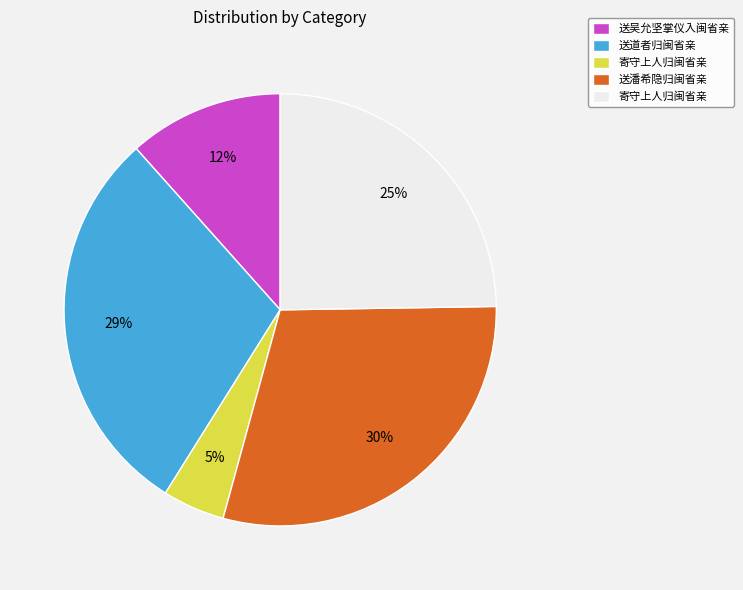

To the nearest percent, what is the average slice percentage?

20%